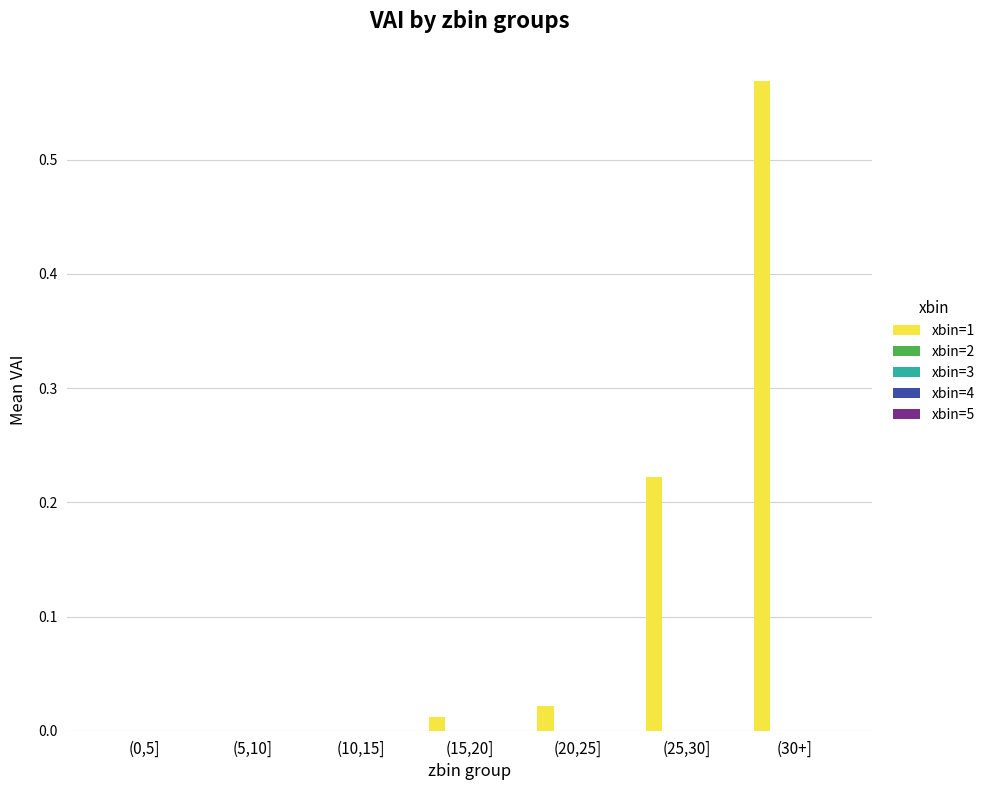

What is the sum of all values?

0.8